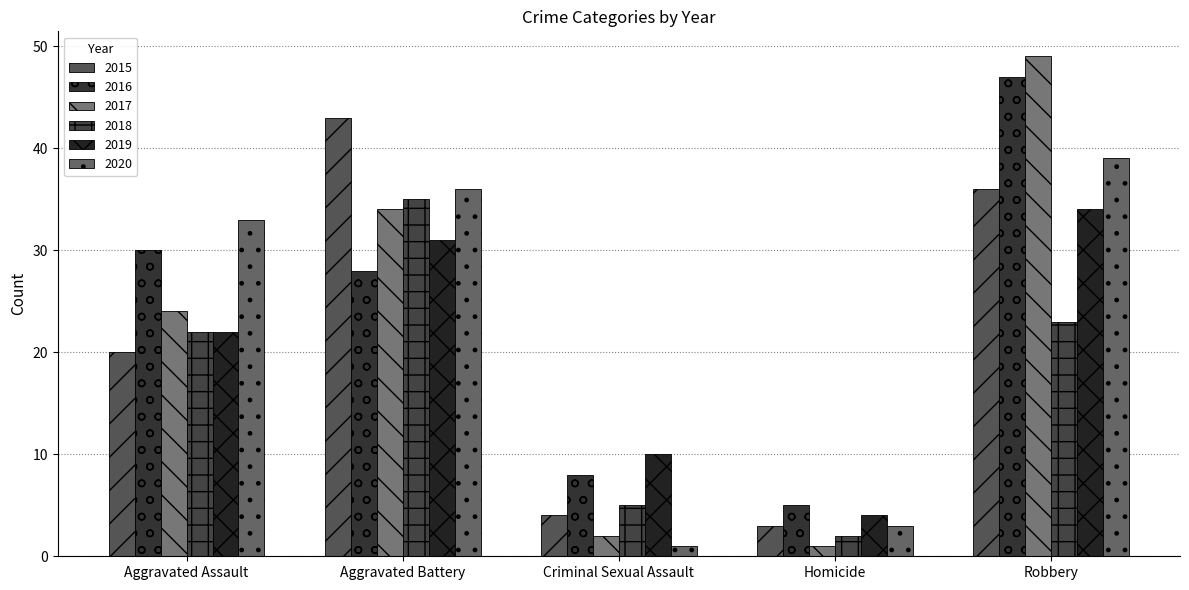

What is the total value across all series at Criminal Sexual Assault?

30